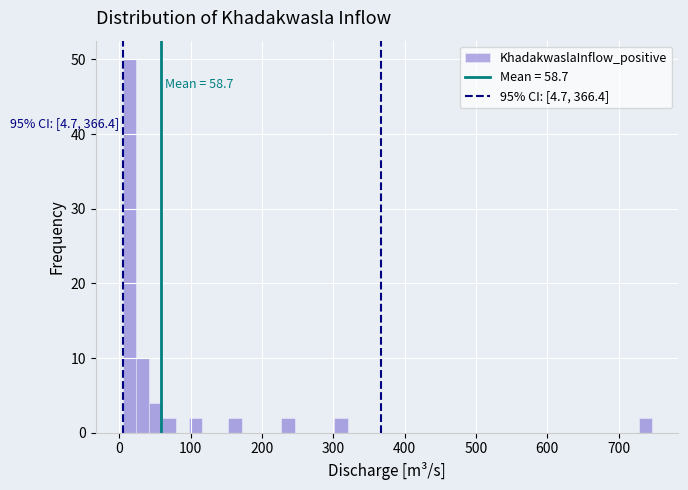

Around what value on the x-axis is the tallest bar? Give the approximate position of its centre, as read against the axis.

10